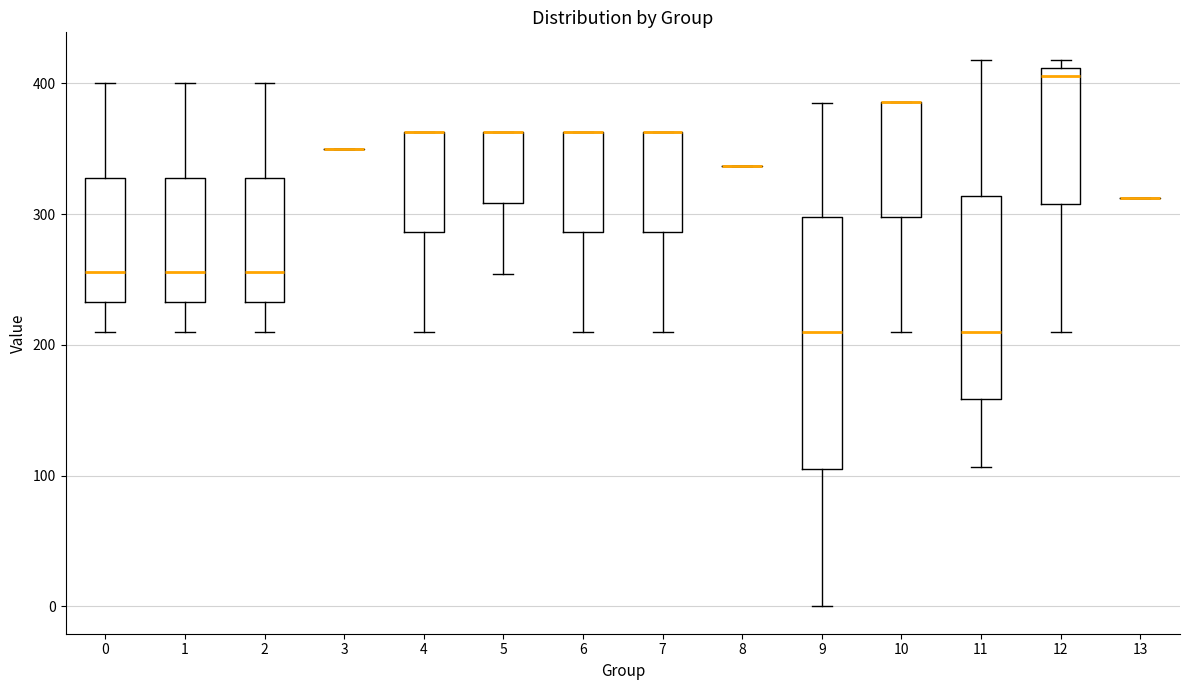

Reading left to right, read every box against the y-axis: the position of its median line, the range the box covers, and the ends of its whiskers. The values are not printed on the chart, so give them approximately, as read against the axis.

0: median 260, box 230 to 330, whiskers 210 to 400
1: median 260, box 230 to 330, whiskers 210 to 400
2: median 260, box 230 to 330, whiskers 210 to 400
3: box collapsed to a line at 350, whiskers 350 to 350
4: median 360 (drawn on the box's upper edge), box 290 to 360, whiskers 210 to 360
5: median 360 (drawn on the box's upper edge), box 310 to 360, whiskers 250 to 360
6: median 360 (drawn on the box's upper edge), box 290 to 360, whiskers 210 to 360
7: median 360 (drawn on the box's upper edge), box 290 to 360, whiskers 210 to 360
8: box collapsed to a line at 340, whiskers 340 to 340
9: median 210, box 110 to 300, whiskers 0 to 390
10: median 390 (drawn on the box's upper edge), box 300 to 390, whiskers 210 to 390
11: median 210, box 160 to 310, whiskers 110 to 420
12: median 410 (just below the box's upper edge), box 310 to 410, whiskers 210 to 420
13: box collapsed to a line at 310, whiskers 310 to 310